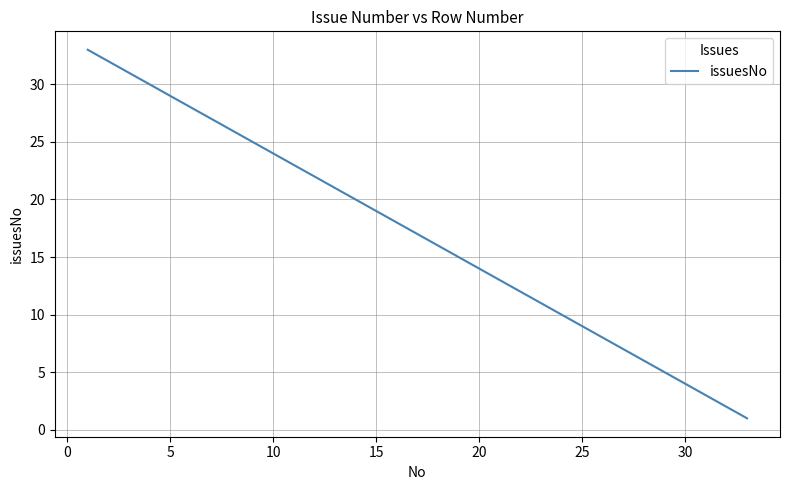

What is the greatest value displayed?

33